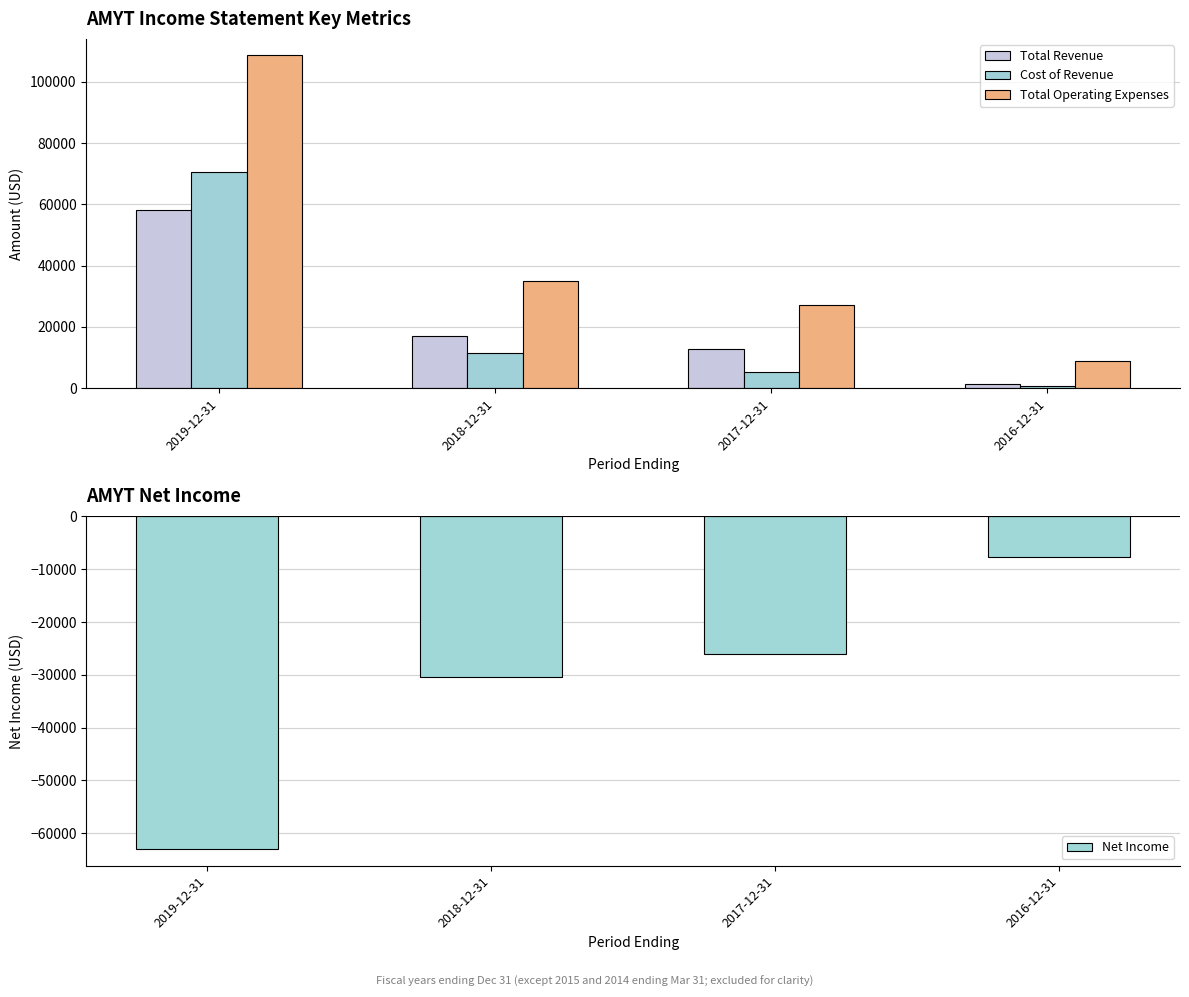

What is the total value across all series at 2016-12-31?

3200